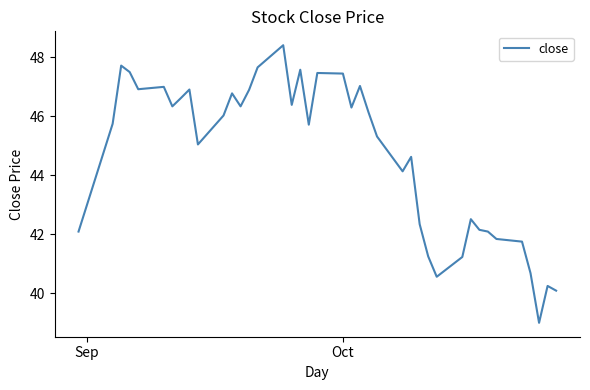

What is the minimum value shown in the chart?

39.0